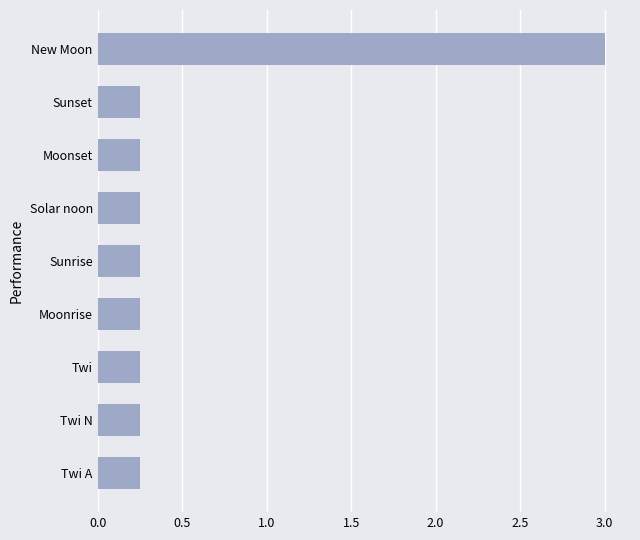

At which category does the chart reach its peak across all series?

New Moon